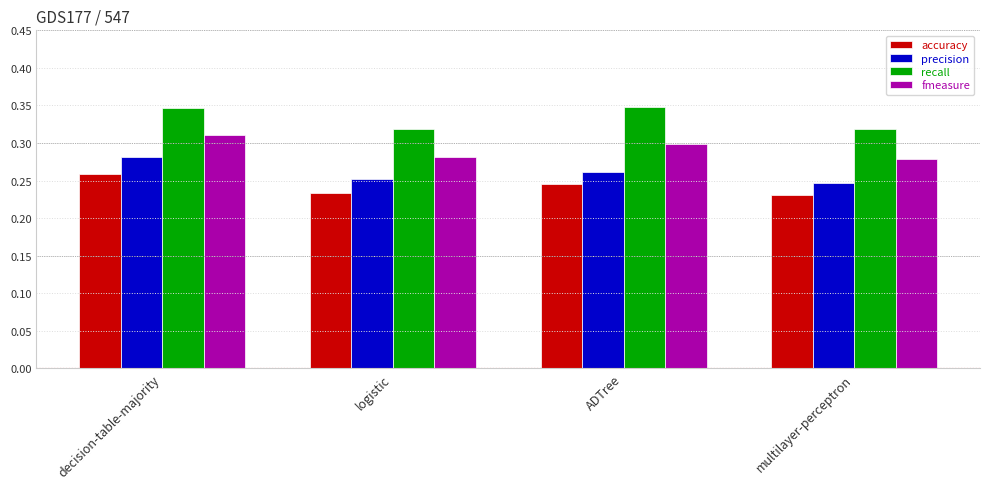

Count the precision values in the range 0 to 1.

4